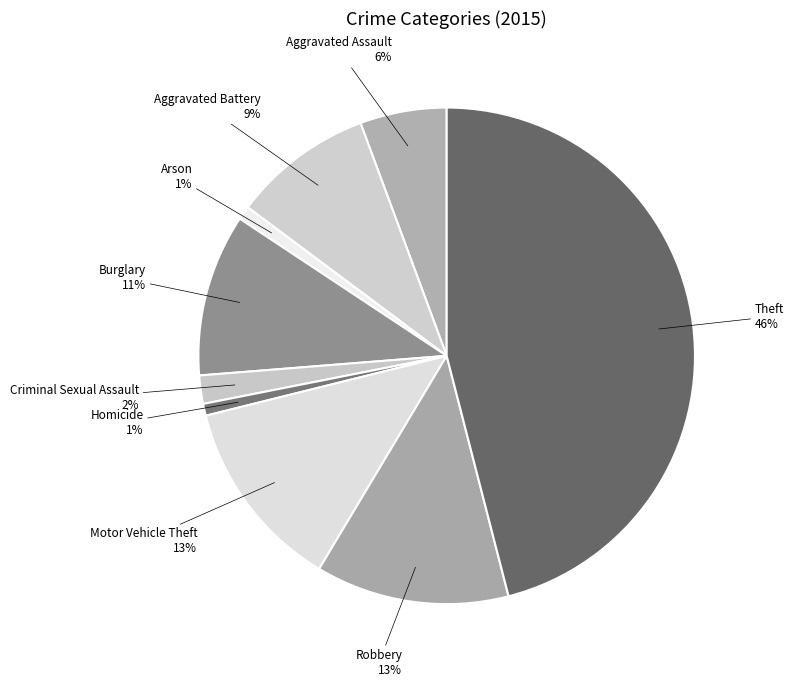

To the nearest percent, what is the difference between the largest and smallest slice percentages?

45%